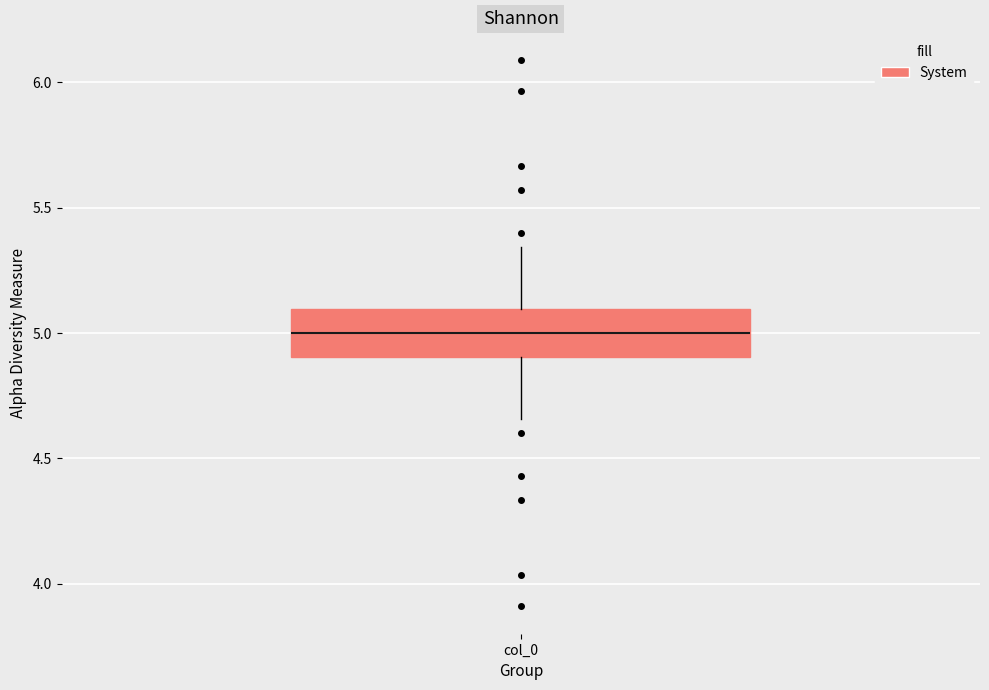

Read this box plot against the y-axis: the position of the median line, the range covered by the box, and the ends of both whiskers. The values are not printed on the chart, so give them approximately, as read against the axis.

median 5.00, box 4.90 to 5.10, whiskers 4.65 to 5.35